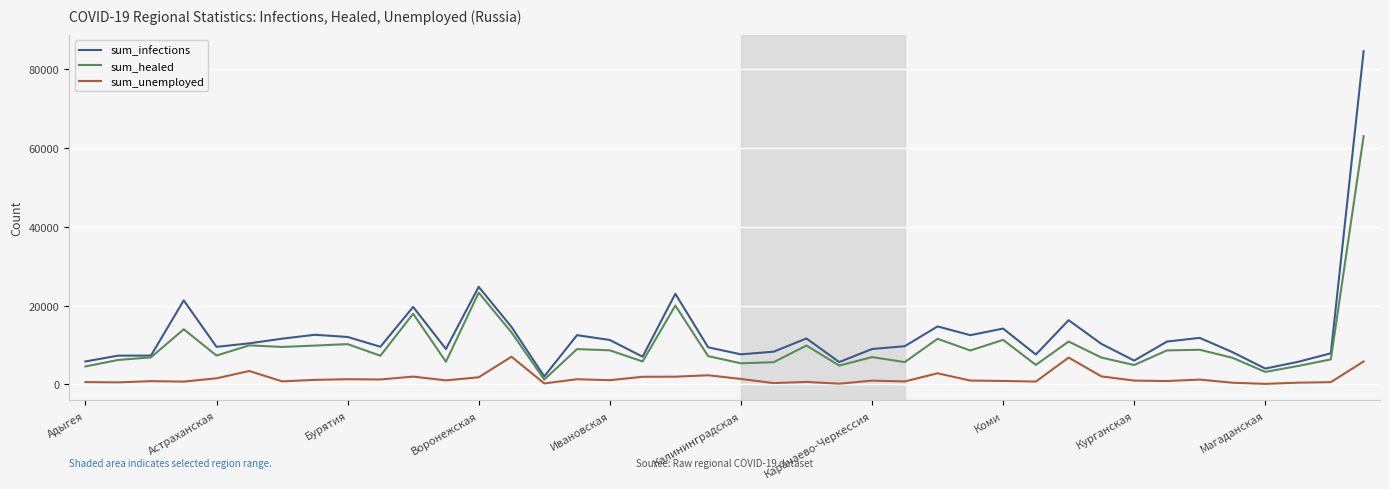

List the series in order of their overall mean, highest first.

sum_infections, sum_healed, sum_unemployed